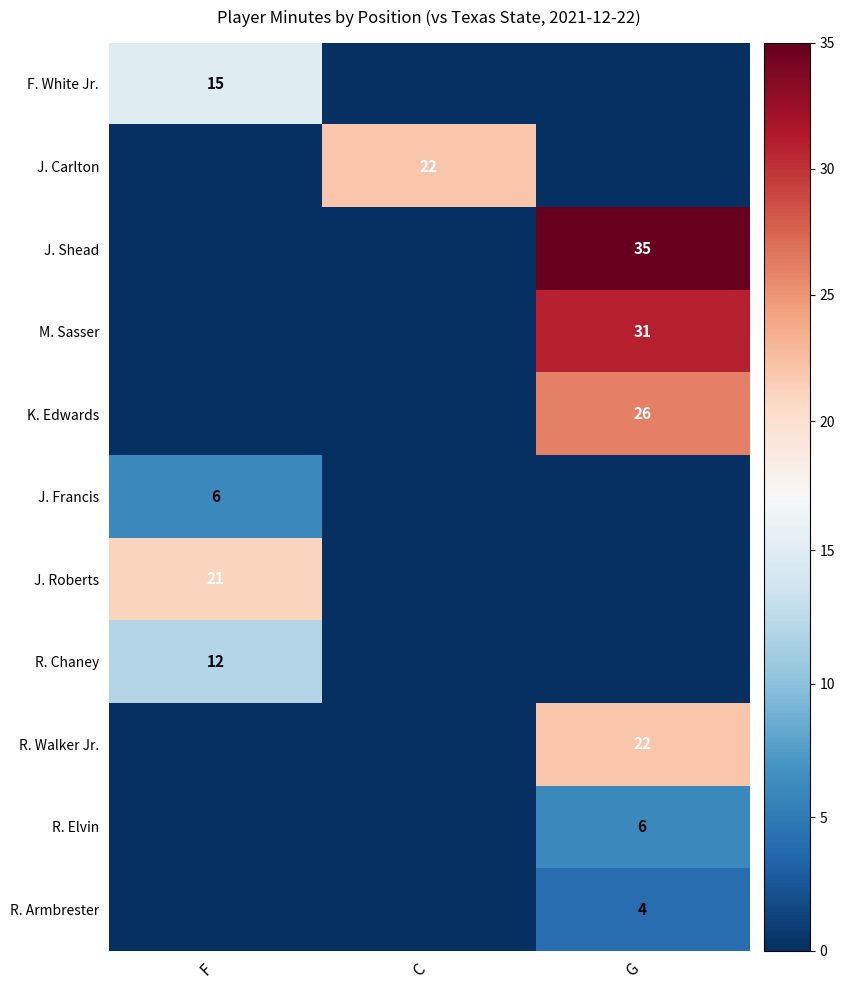

The value of K. Edwards at G is 26. True or false?

True